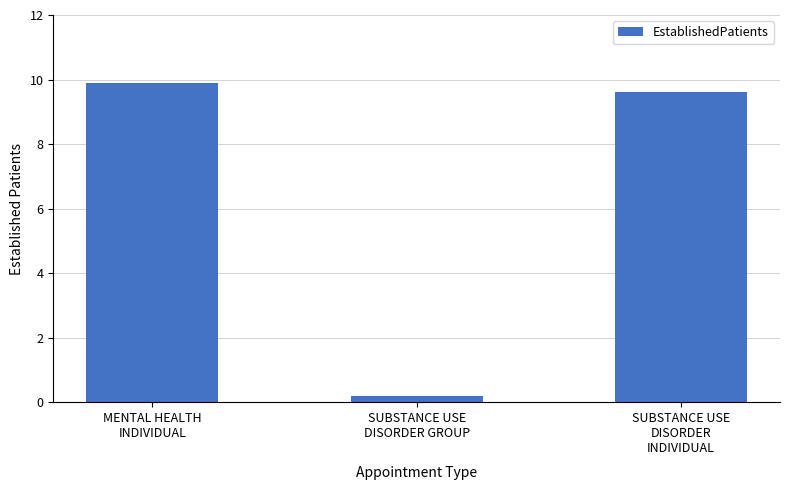

Are the bars horizontal?

No